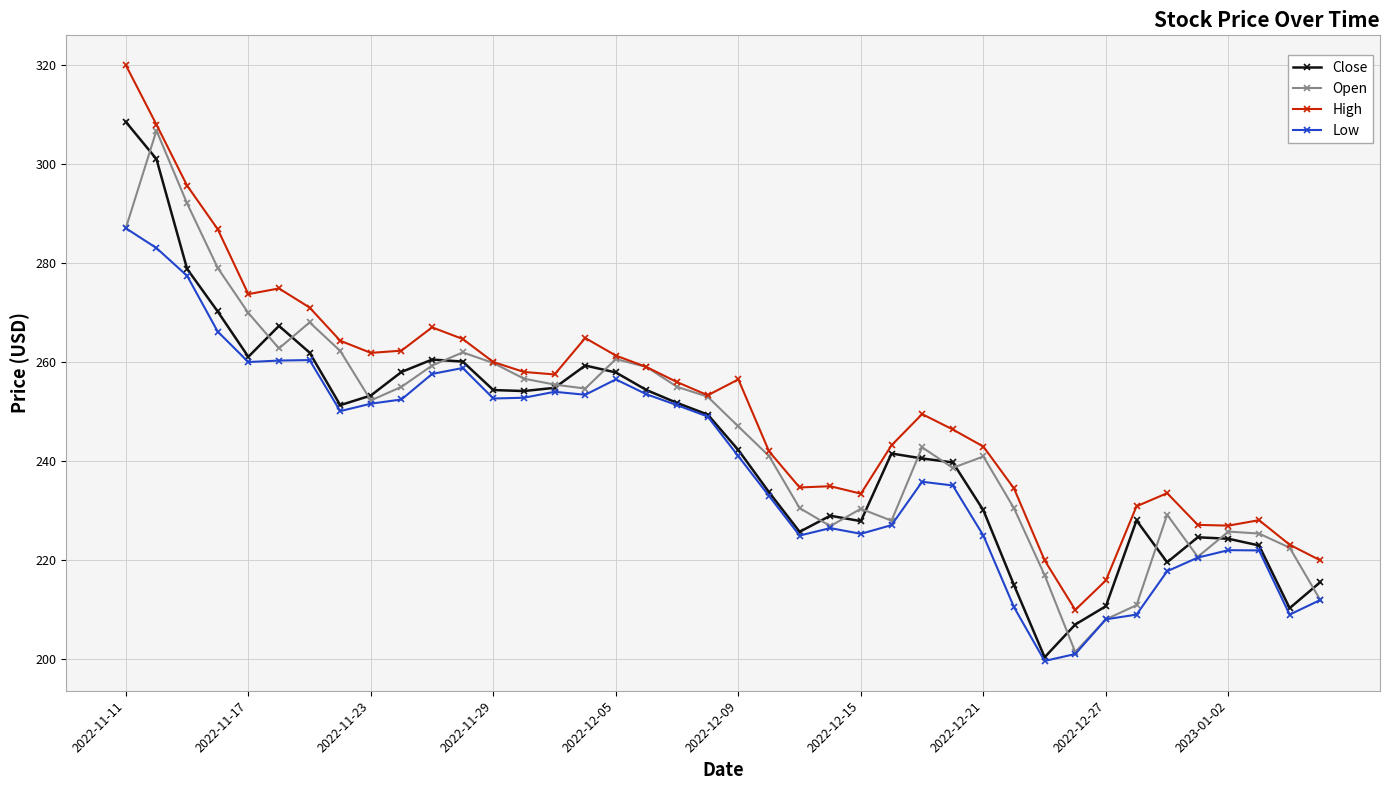

Which series has the largest total across all categories?

High